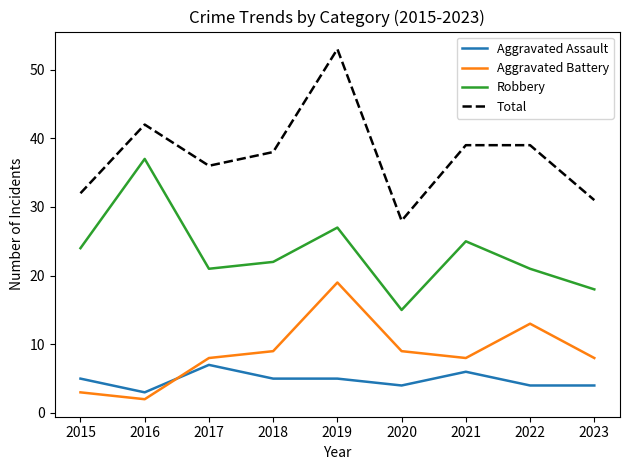

Reading left to right, extract all data points from this chart.

Aggravated Assault: 2015=5	2016=3	2017=7	2018=5	2019=5	2020=4	2021=6	2022=4	2023=4
Aggravated Battery: 2015=3	2016=2	2017=8	2018=9	2019=19	2020=9	2021=8	2022=13	2023=8
Robbery: 2015=24	2016=37	2017=21	2018=22	2019=27	2020=15	2021=25	2022=21	2023=18
Total: 2015=32	2016=42	2017=36	2018=38	2019=53	2020=28	2021=39	2022=39	2023=31